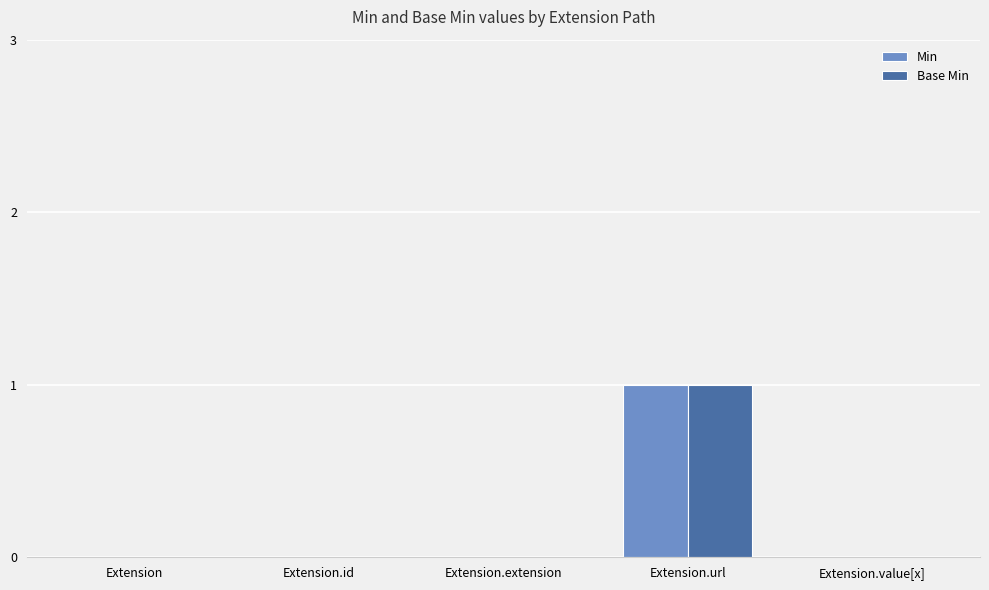

What is the sum of all Base Min values?

1